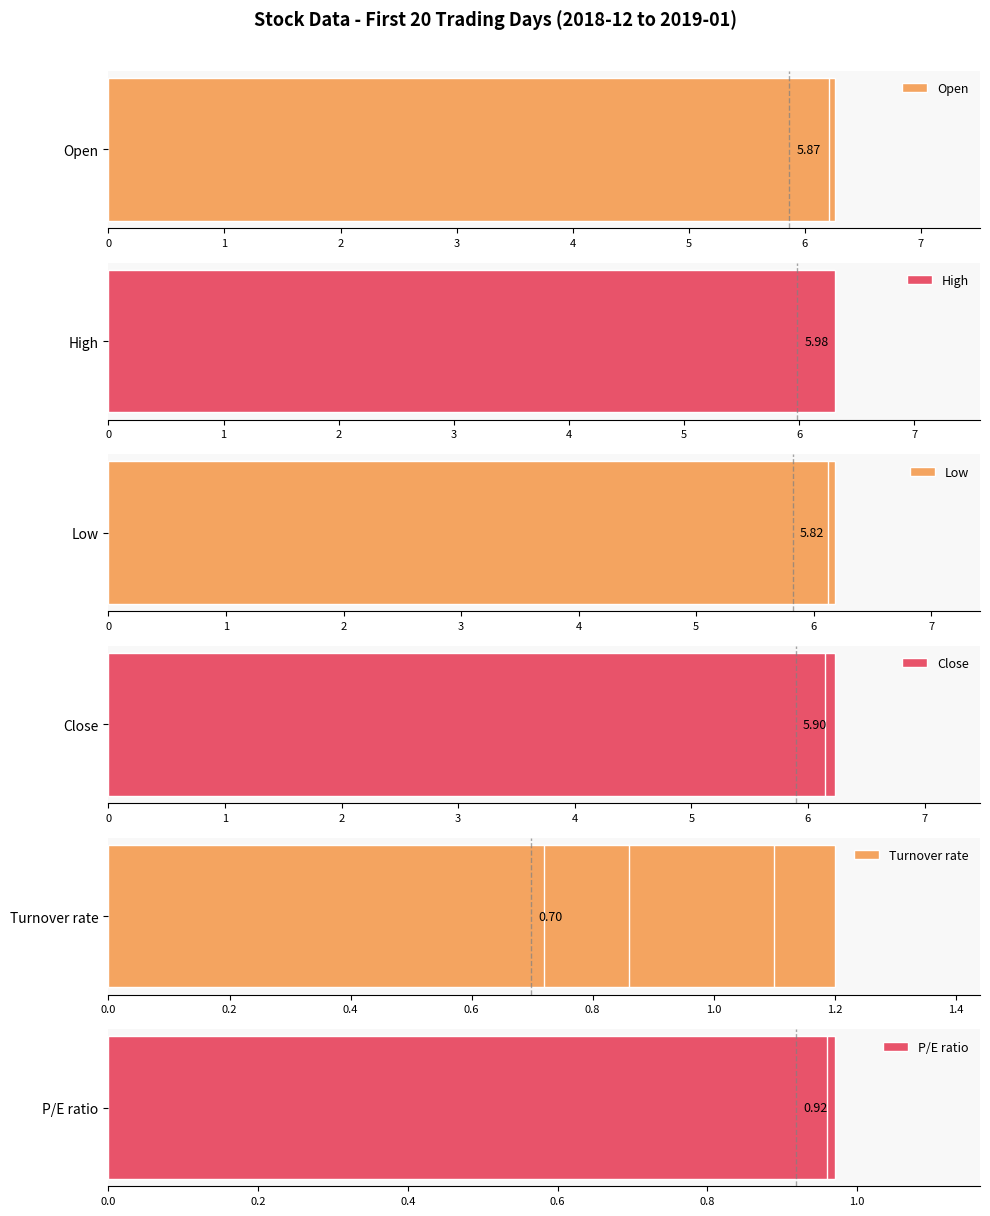

How many bars are there in total?

120